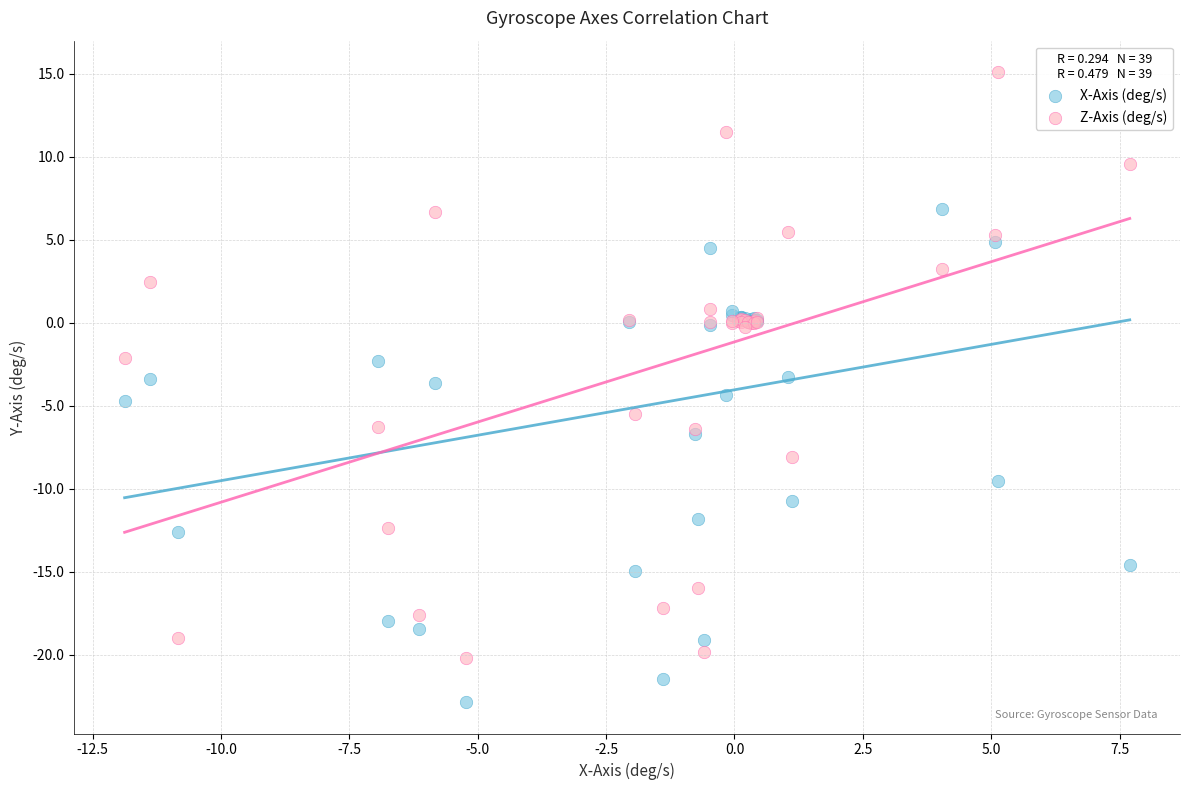

Which series has the widest spread of Y values?

Z-Axis (deg/s)